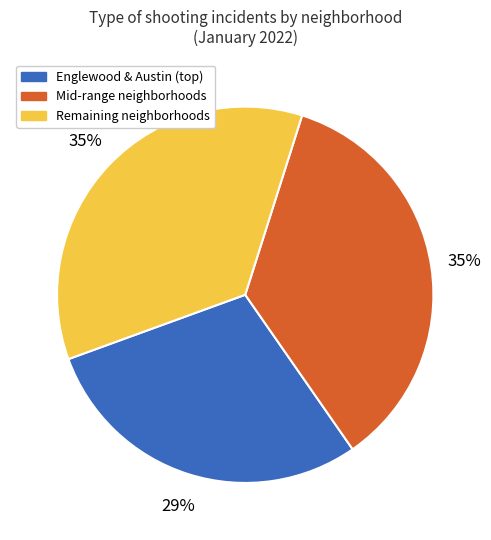

To the nearest percent, what percentage of the pie is Remaining neighborhoods?

35%